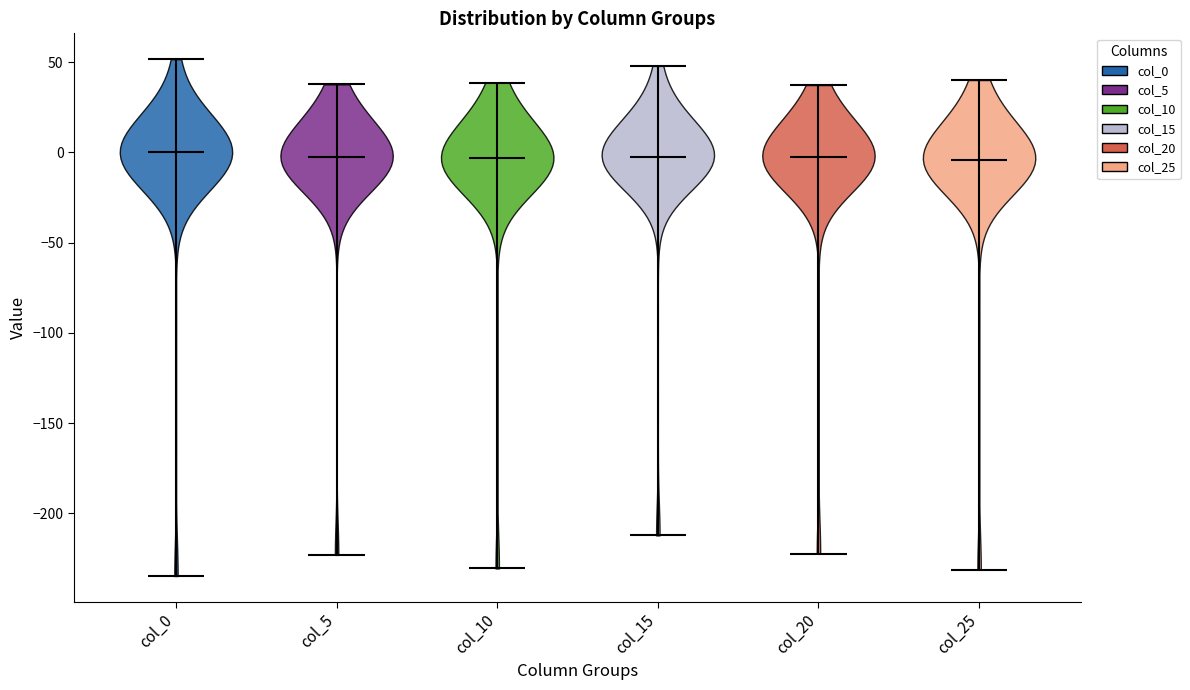

What is the highest point the violin for col_10 reaches on the y-axis? The values are not printed on the chart, so give them approximately, as read against the axis.

40